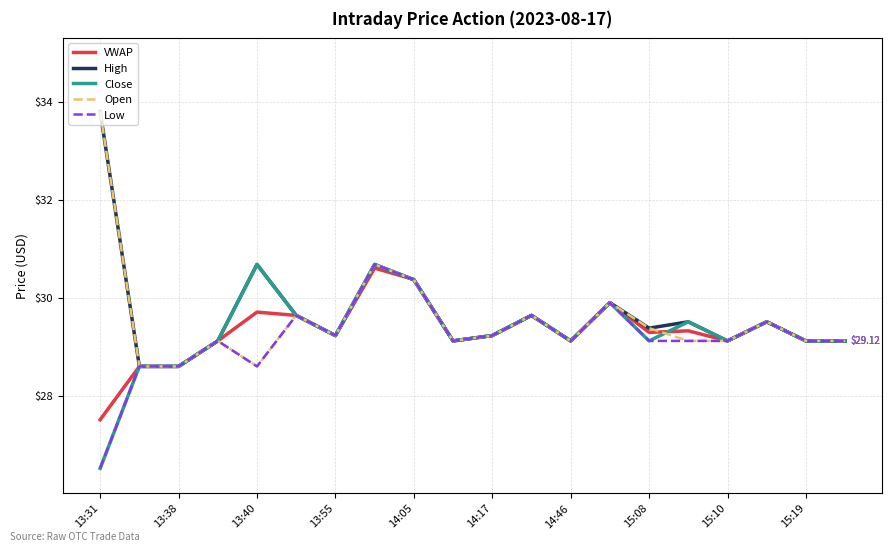

Reading left to right, extract all data points from this chart.

VWAP: 27.5	28.6	28.6	29.1	29.7	29.6	29.2	30.6	30.4	29.1	29.2	29.6	29.1	29.9	29.3	29.3	29.1	29.5	29.1	29.1
High: 33.8	28.6	28.6	29.1	30.7	29.6	29.2	30.7	30.4	29.1	29.2	29.6	29.1	29.9	29.4	29.5	29.1	29.5	29.1	29.1
Close: 26.5	28.6	28.6	29.1	30.7	29.6	29.2	30.7	30.4	29.1	29.2	29.6	29.1	29.9	29.1	29.5	29.1	29.5	29.1	29.1
Open: 33.8	28.6	28.6	29.1	28.6	29.6	29.2	30.7	30.4	29.1	29.2	29.6	29.1	29.9	29.4	29.1	29.1	29.5	29.1	29.1
Low: 26.5	28.6	28.6	29.1	28.6	29.6	29.2	30.7	30.4	29.1	29.2	29.6	29.1	29.9	29.1	29.1	29.1	29.5	29.1	29.1